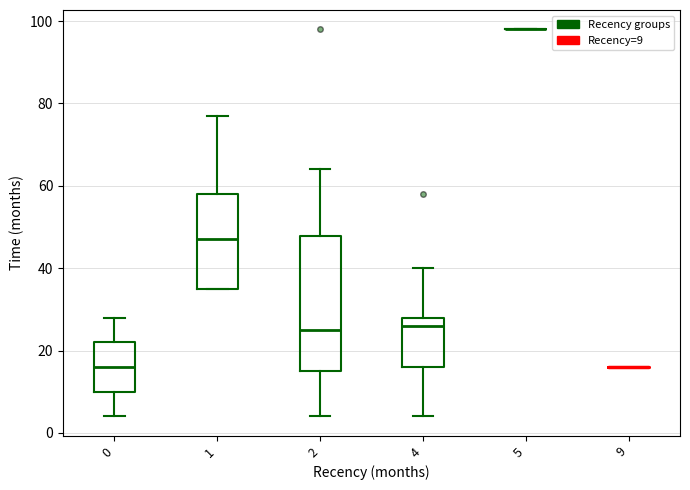

Comparing the boxes themselves (not the whiskers), which one is the tallest?

2